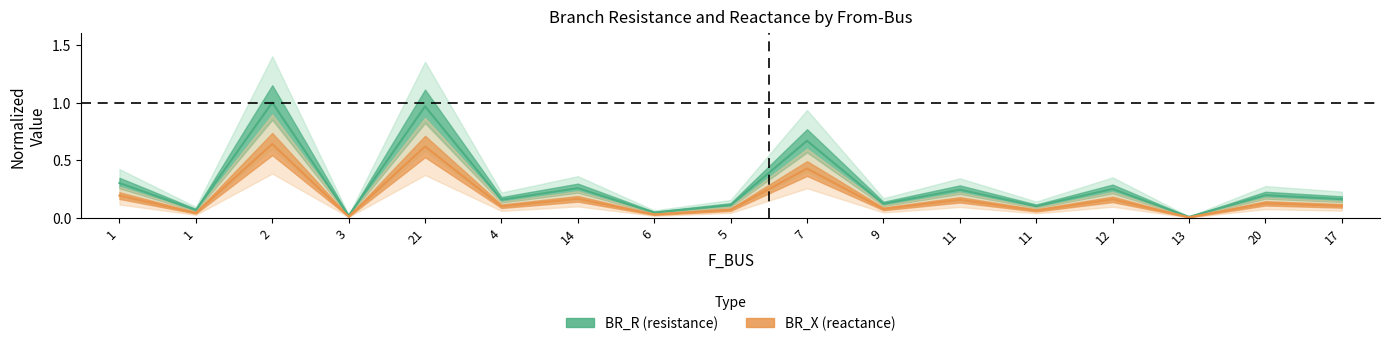

At which category is the sum across all series the highest?

2